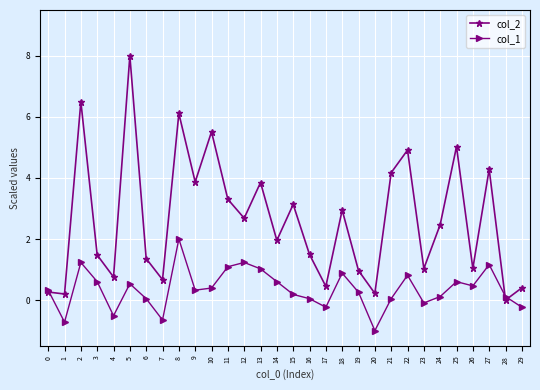

Rank the series by their maximum value, from lowest to highest.

col_1, col_2